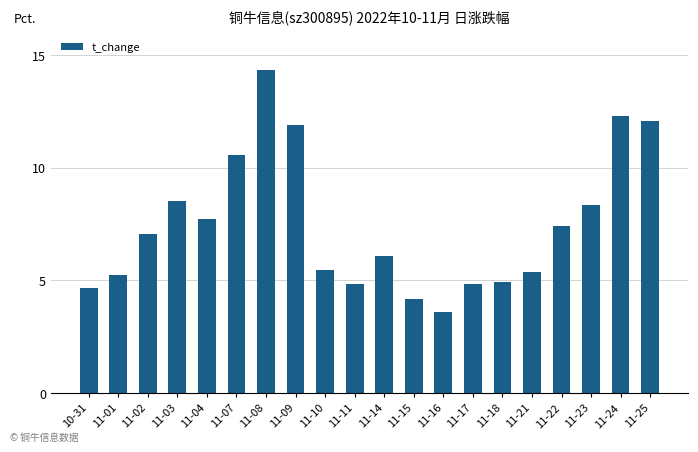

Which has a higher value, 11-18 or 11-23?

11-23